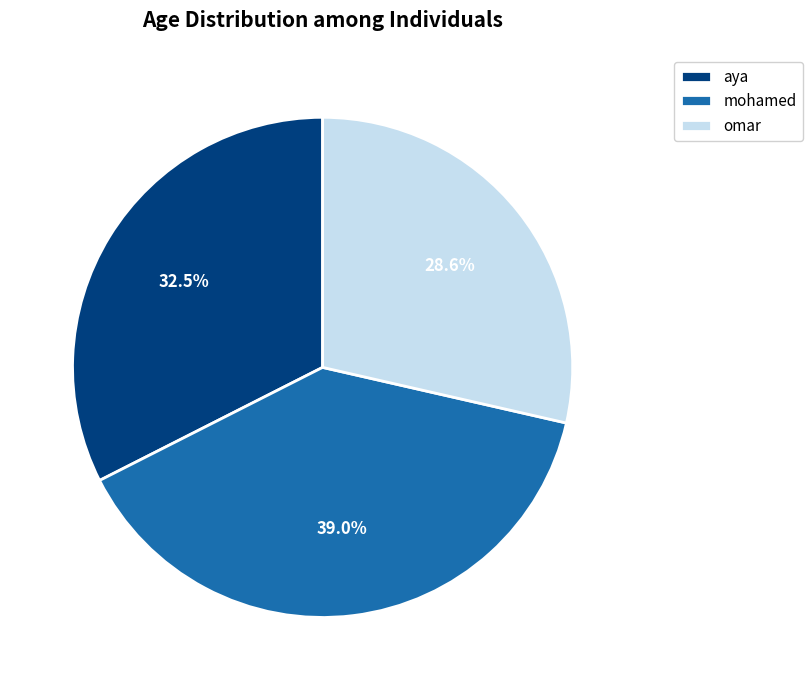

The mohamed slice represents 39% of the pie. True or false?

True